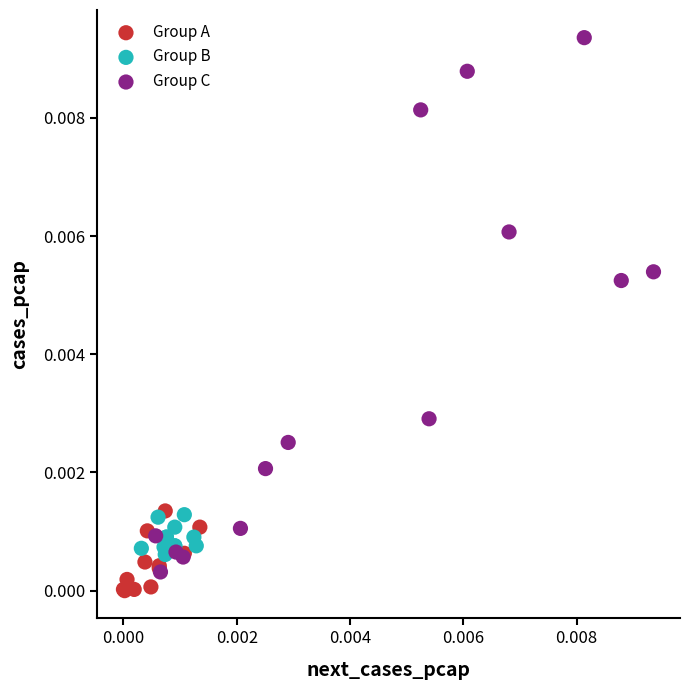

Which series reaches the maximum Y coordinate?

Group C